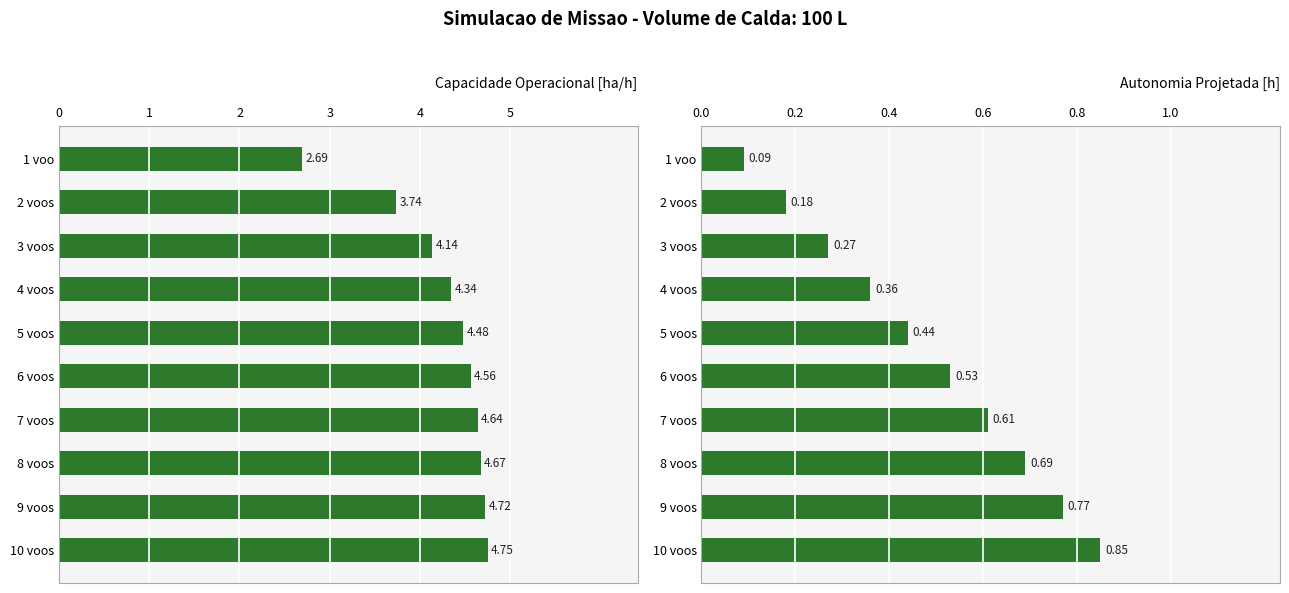

The value of Autonomia Projetada [h] at 10 voos is 0.8. True or false?

True